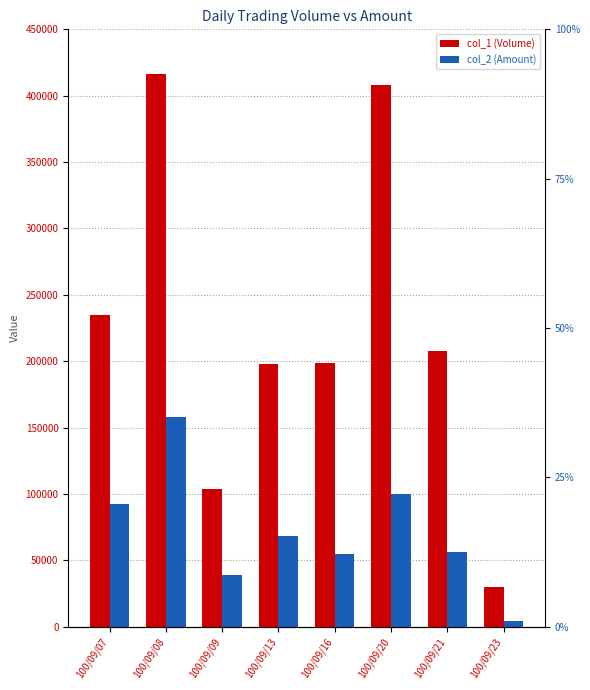

What is the value of the col_2 (Amount) bar at the 8th from the left?

4500